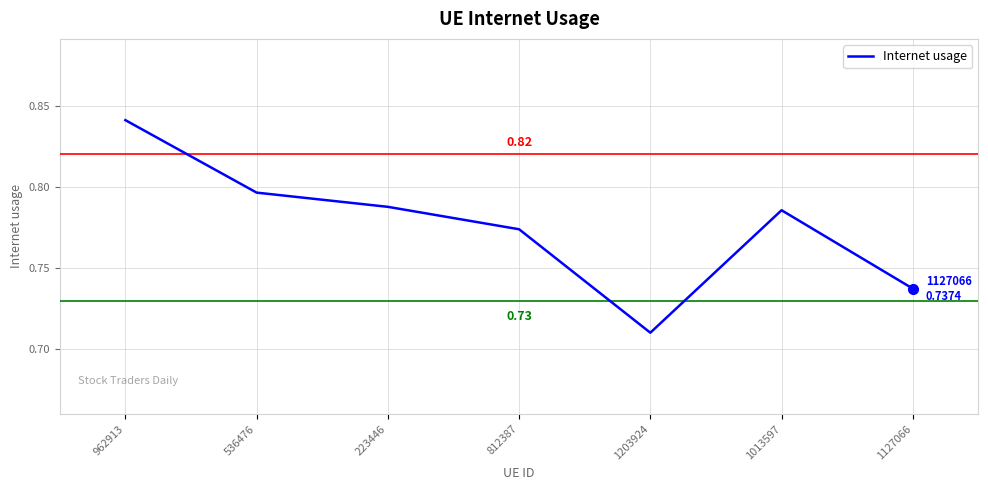

True or false: there are more than 0 points higher than both neighbors.

True